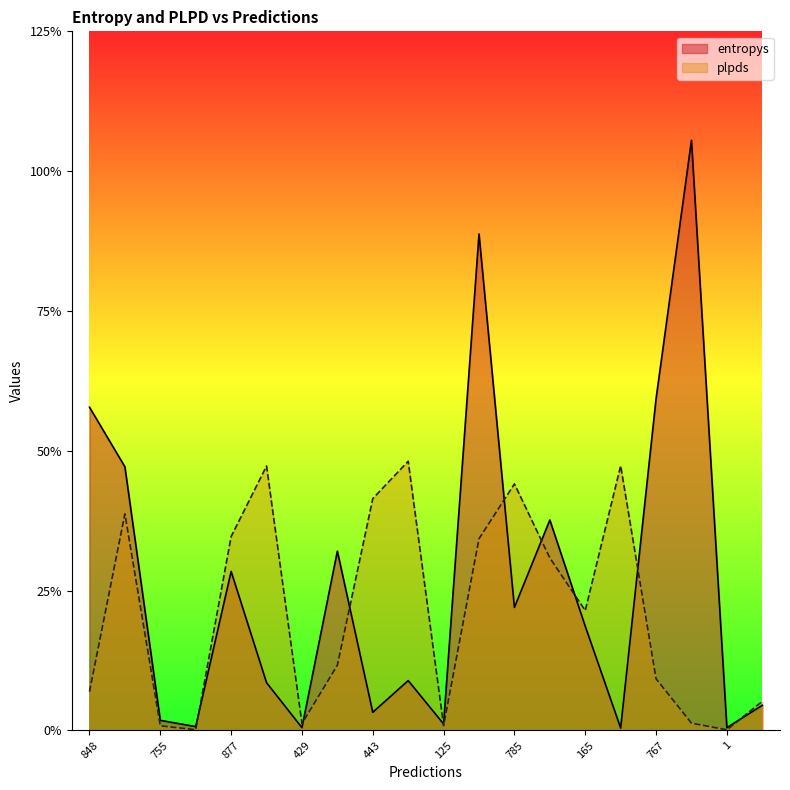

The value of plpds at 704 is 0.7. True or false?

True